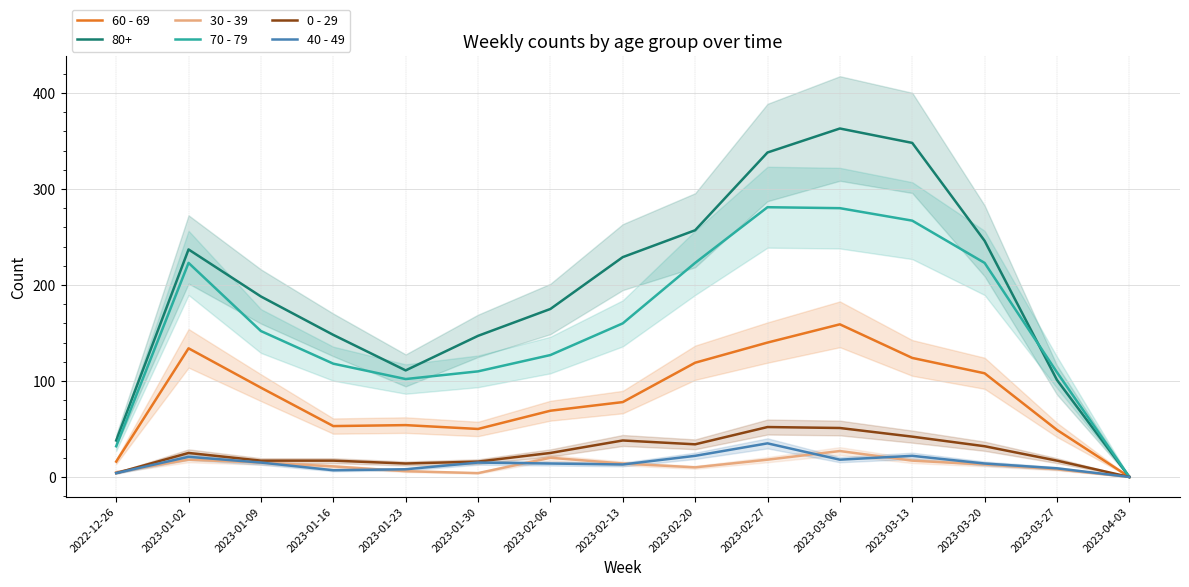

Is the value of 60 - 69 at 2023-03-06 greater than the value of 40 - 49 at 2023-02-27?

Yes